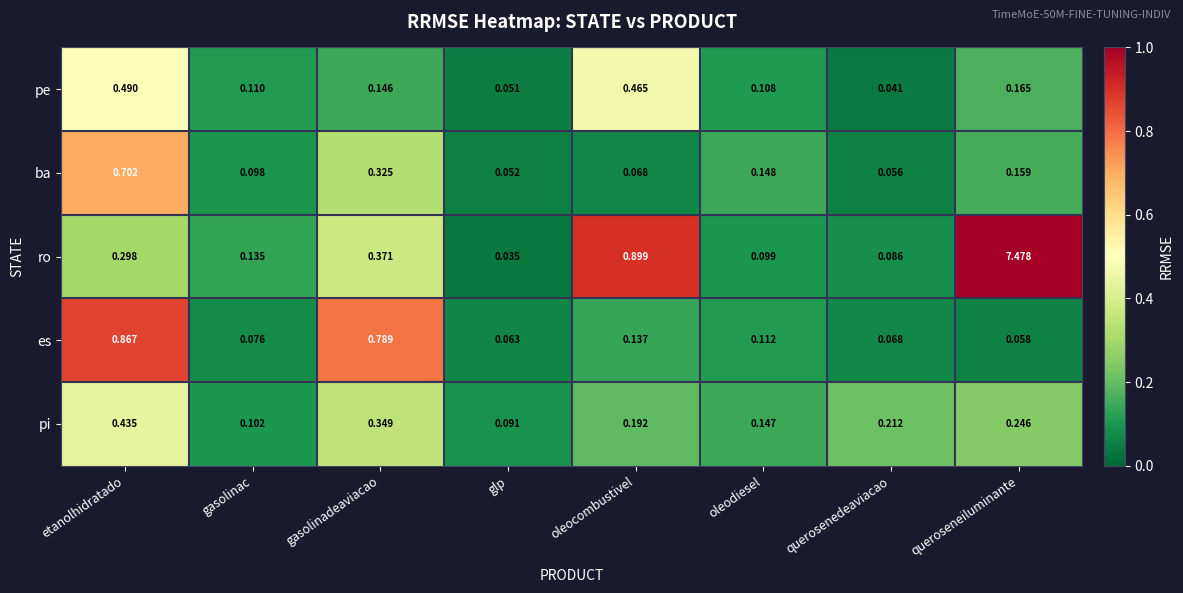

How many distinct data groups are displayed?

5